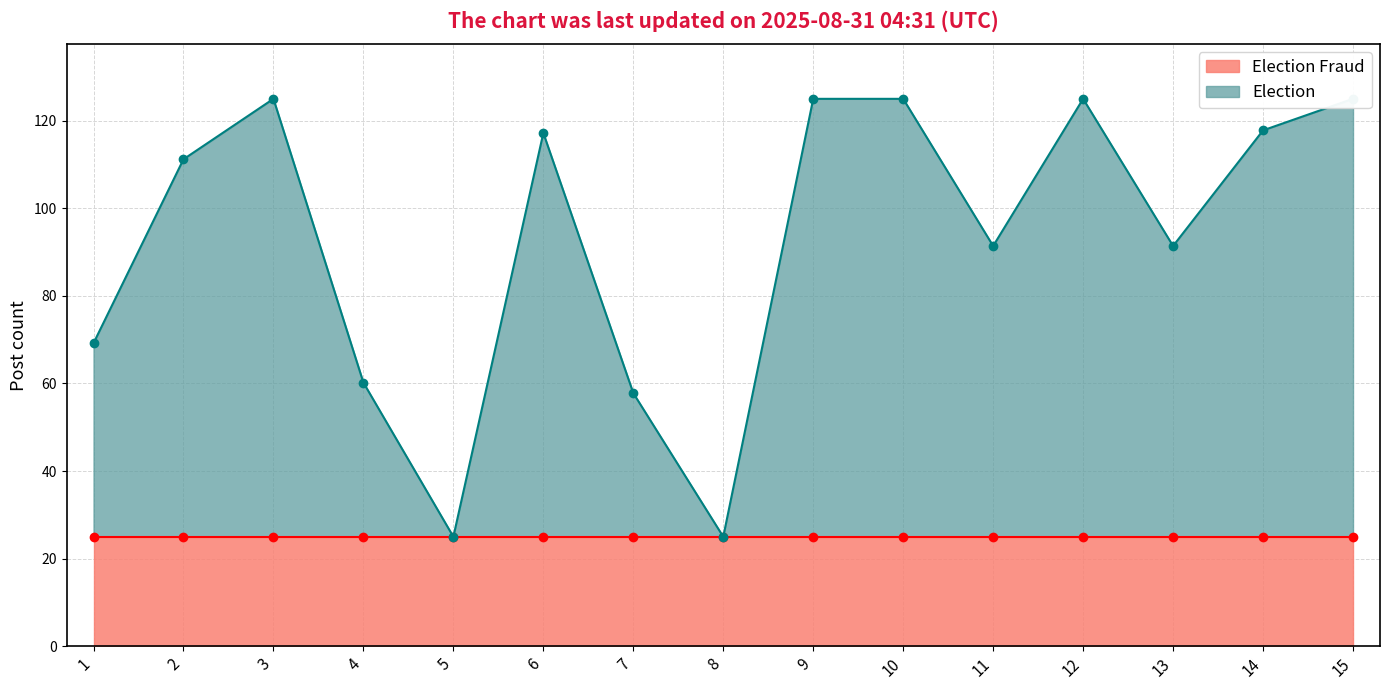

What is the smallest value displayed?

25.0